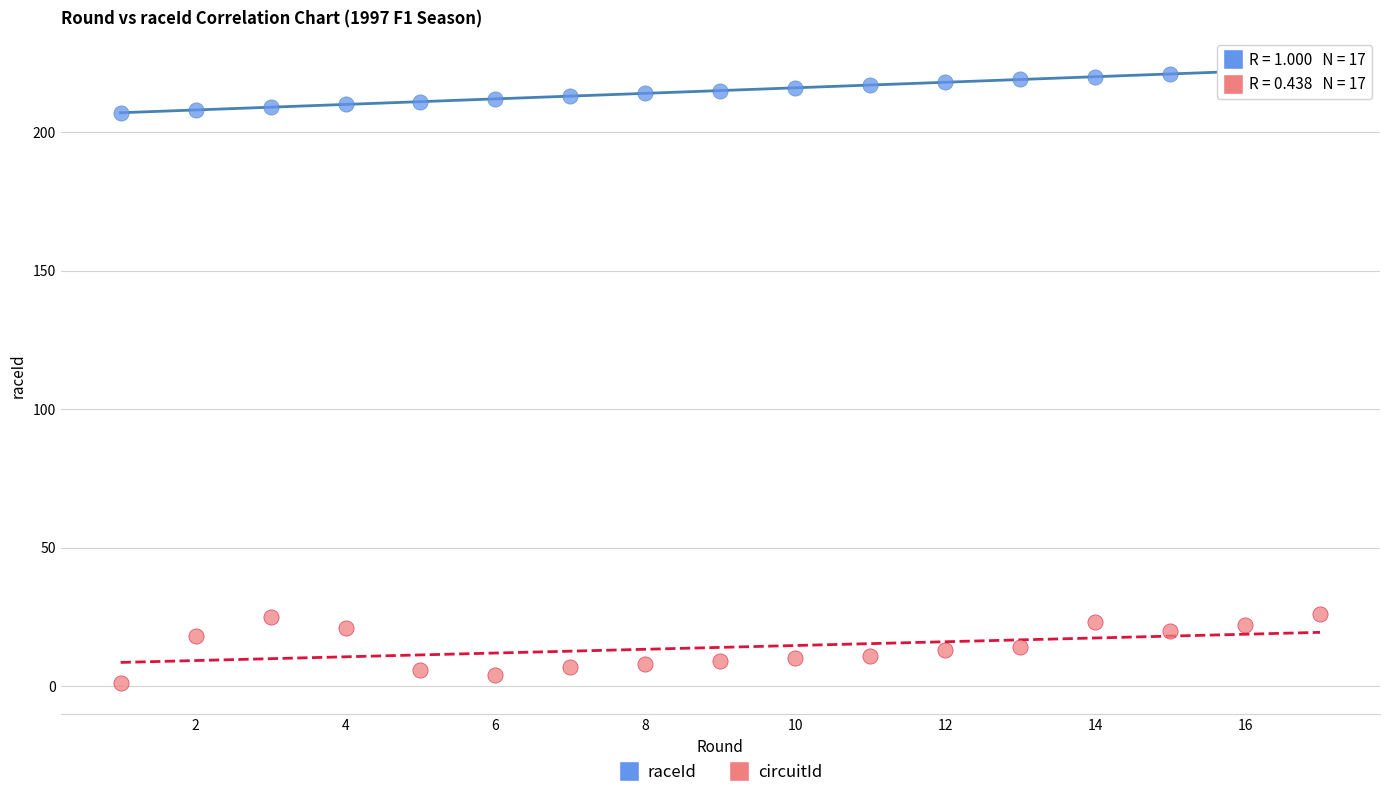

Which series has the largest Y range (max minus min)?

circuitId